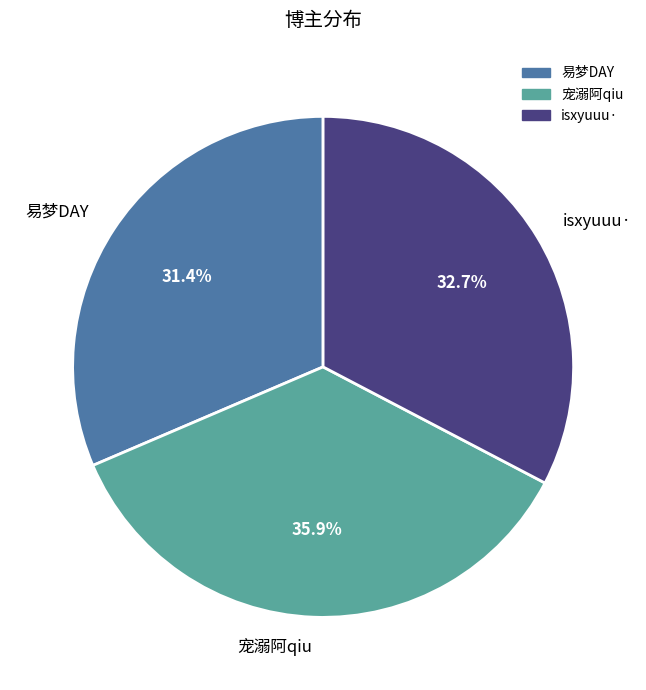

Which slice is the largest?

宠溺阿qiu